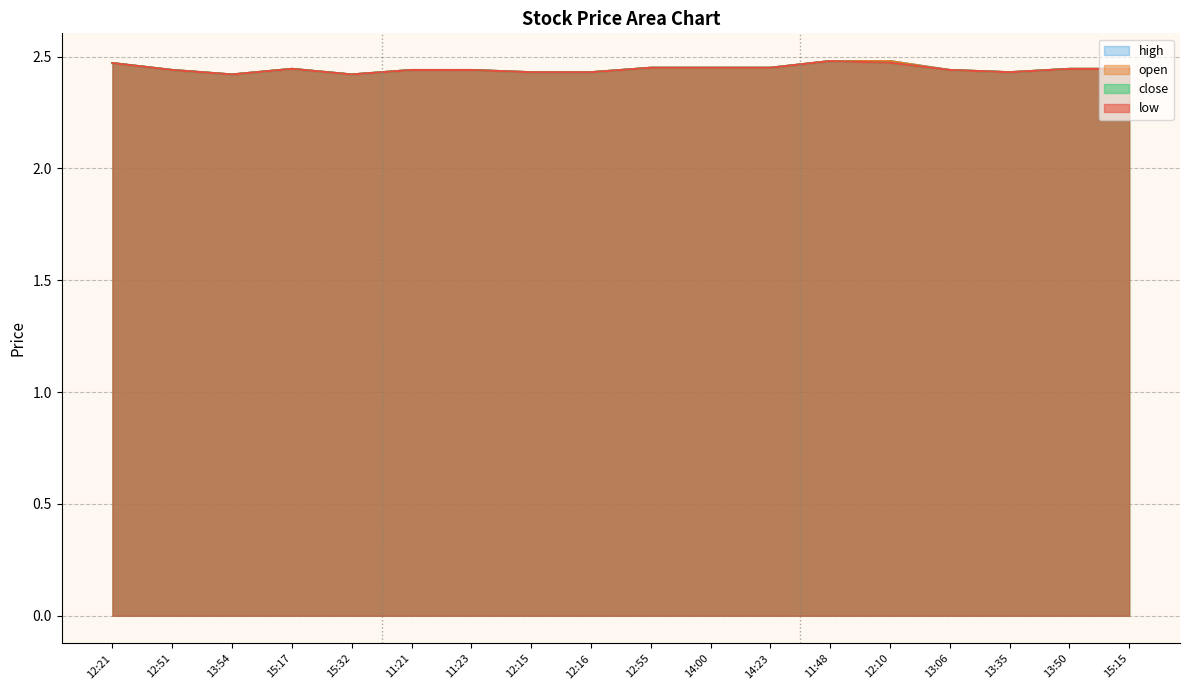

Which label corresponds to the largest value in the chart?

11:48